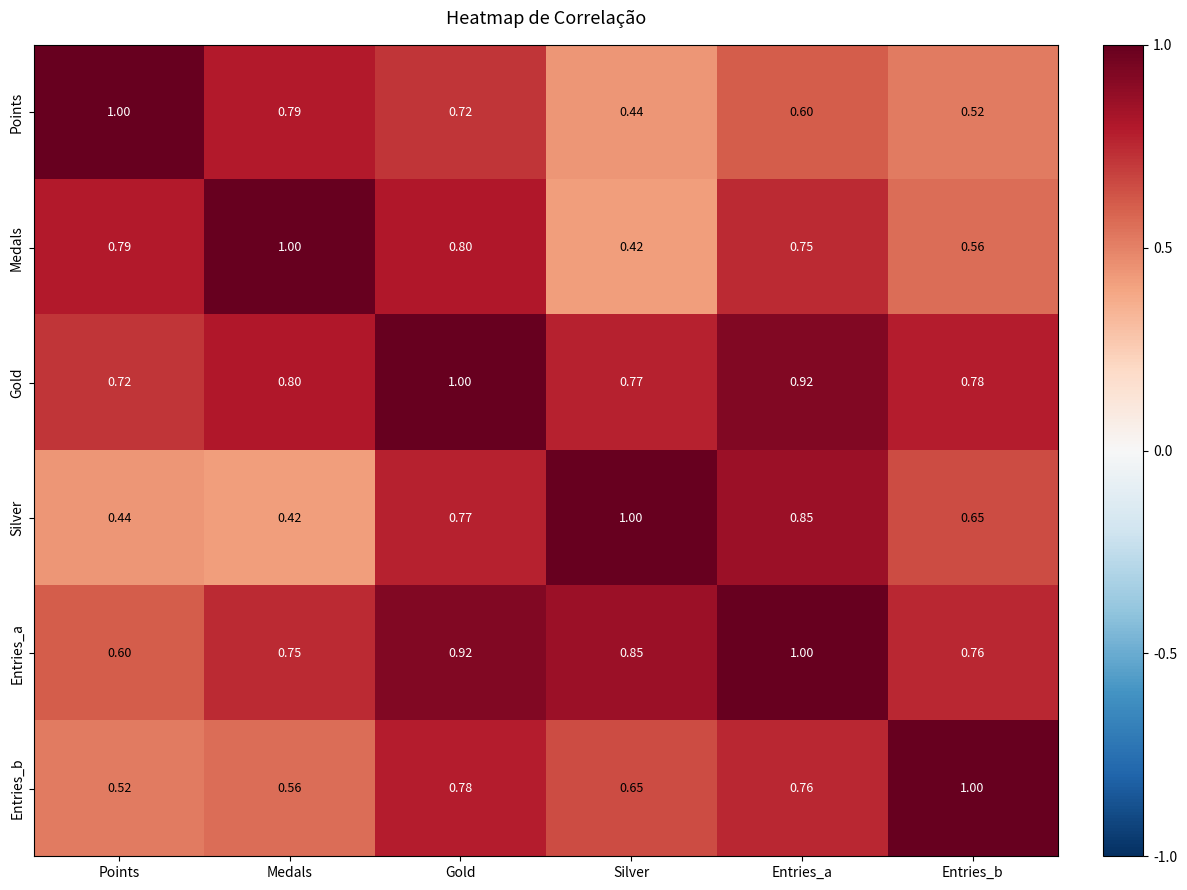

Which category has the lowest value in the Gold series?

Points